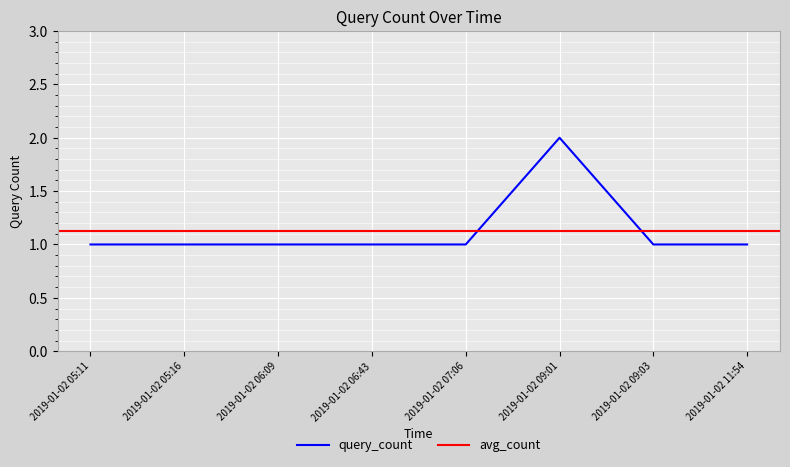

Reading left to right, list all the values displayed in this chart.

2019-01-02 05:11=1	2019-01-02 05:16=1	2019-01-02 06:09=1	2019-01-02 06:43=1	2019-01-02 07:06=1	2019-01-02 09:01=2	2019-01-02 09:03=1	2019-01-02 11:54=1